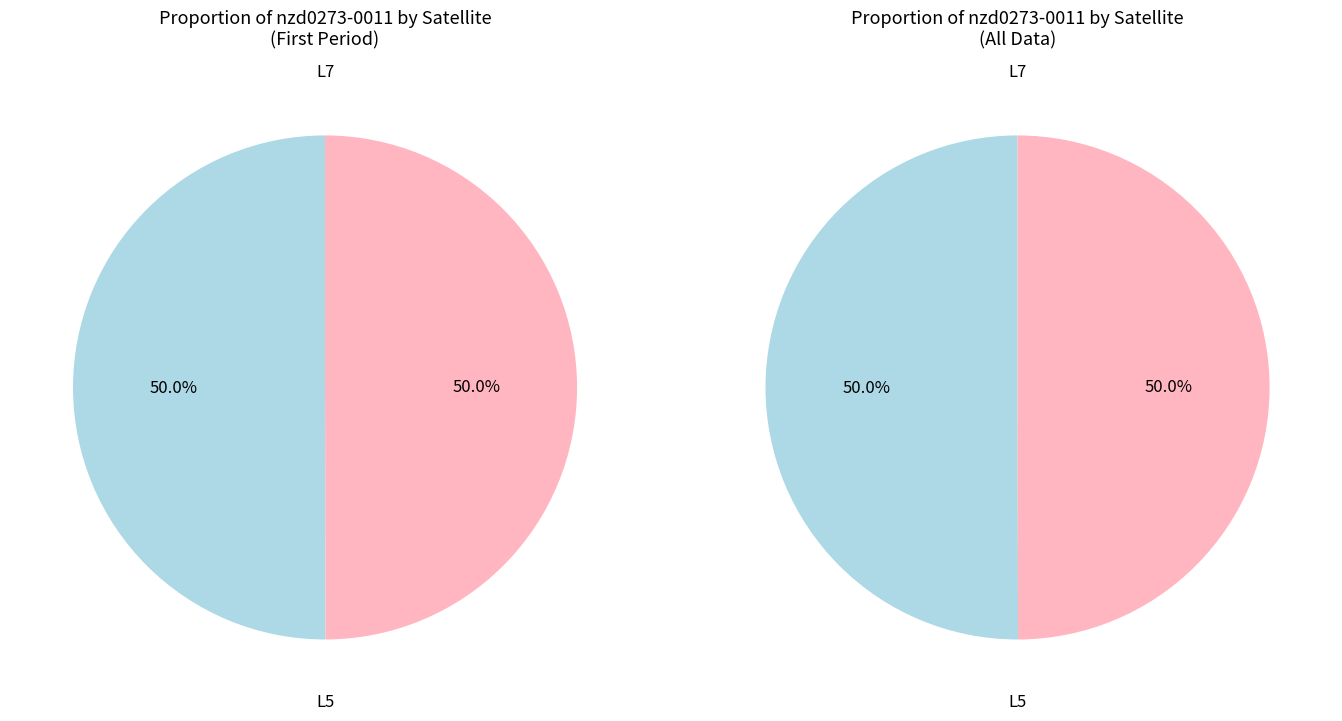

To the nearest percent, what is the combined percentage of L5 and L7?

100%